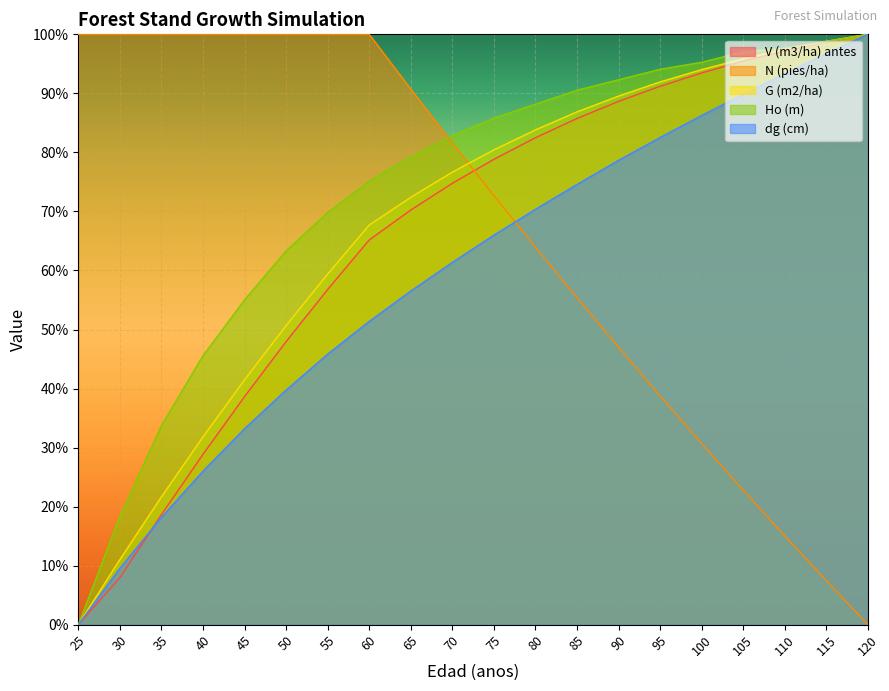

Which category has the lowest value in the G (m2/ha) series?

25